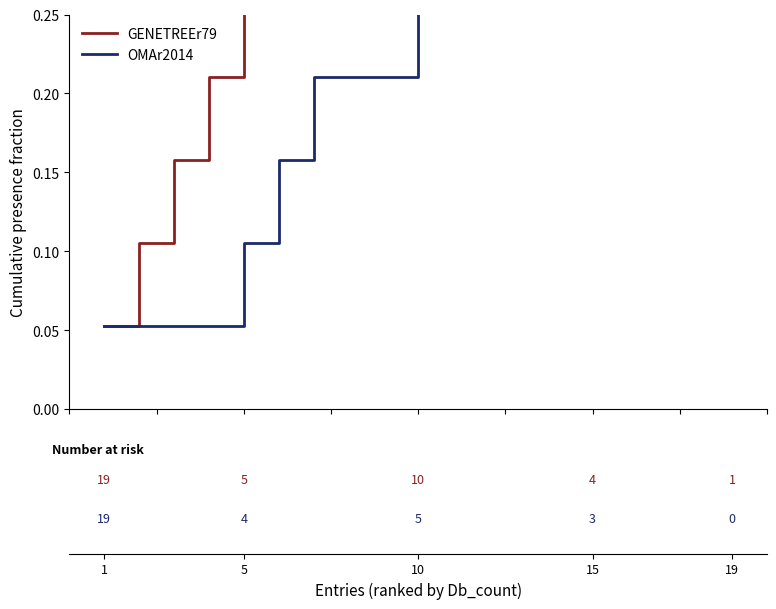

What is the smallest value displayed?

0.1